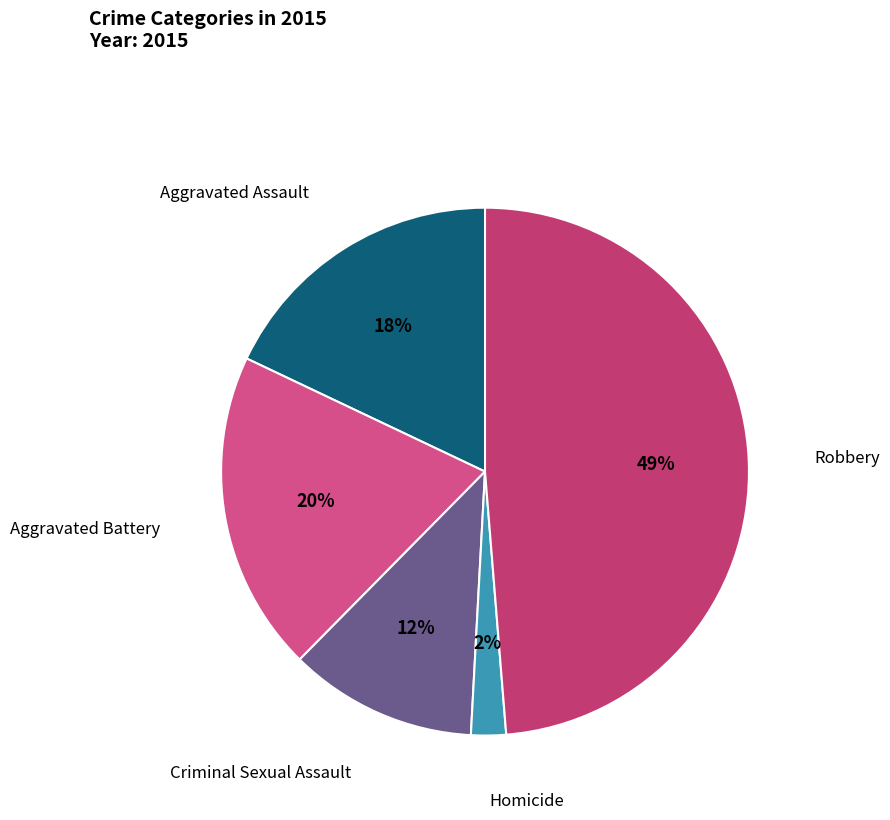

To the nearest percent, what is the difference between the largest and smallest slice percentages?

47%